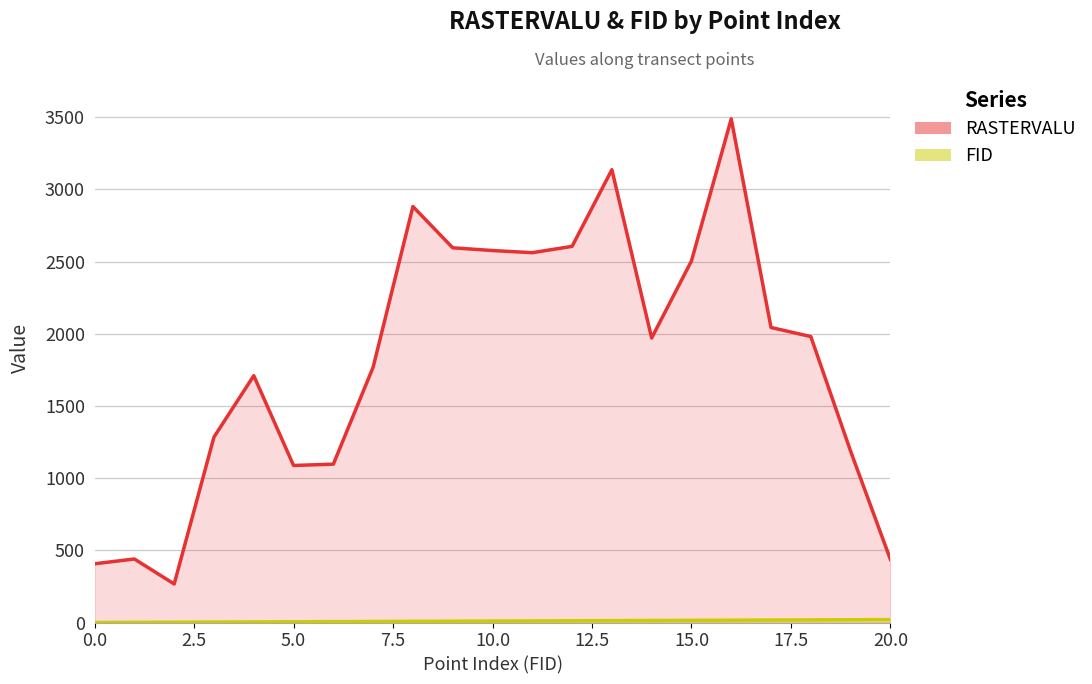

How many series are shown in this chart?

2